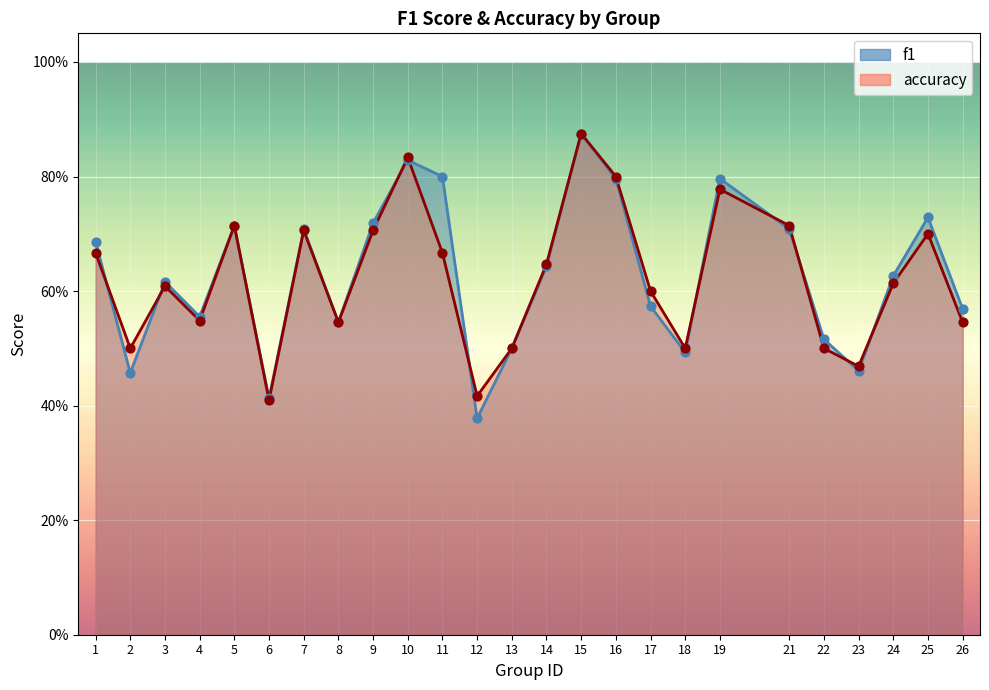

Which series has the largest total across all categories?

f1